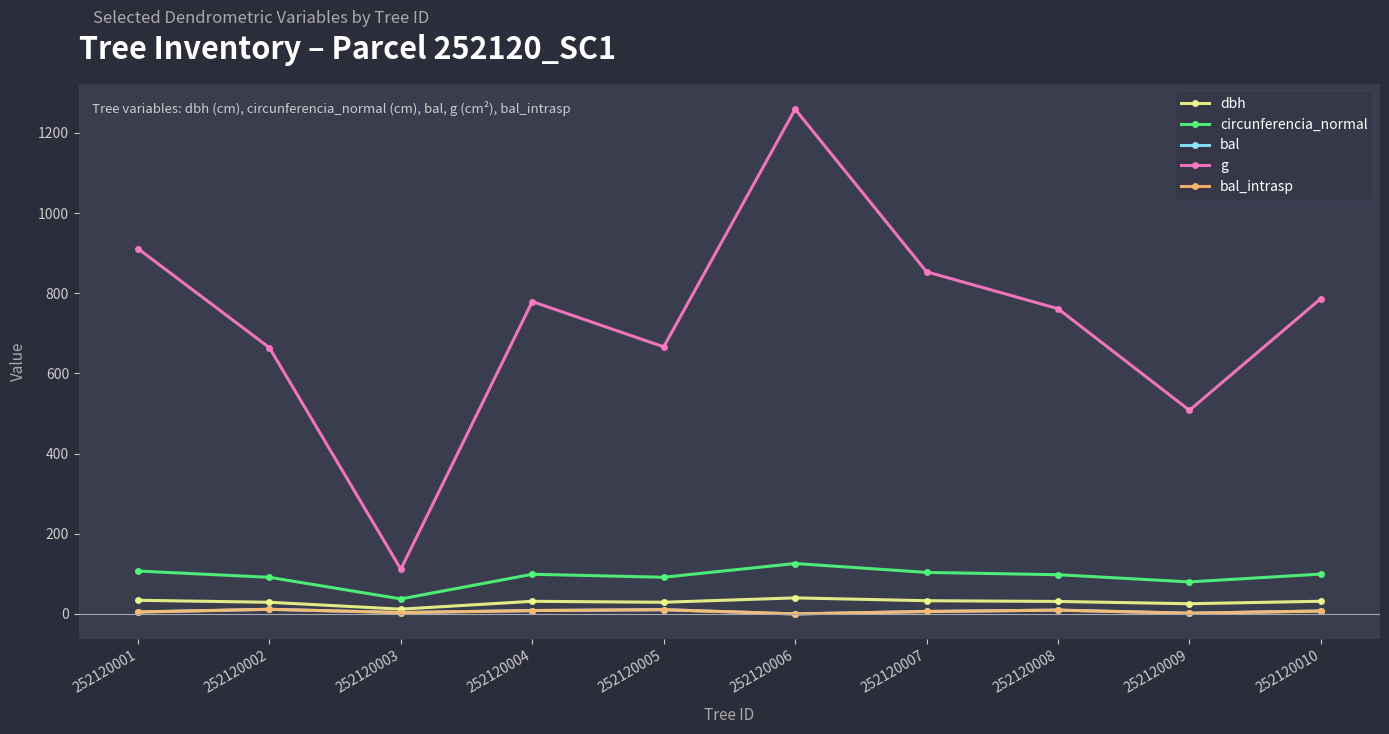

Is this an area chart (filled region under the line)?

No